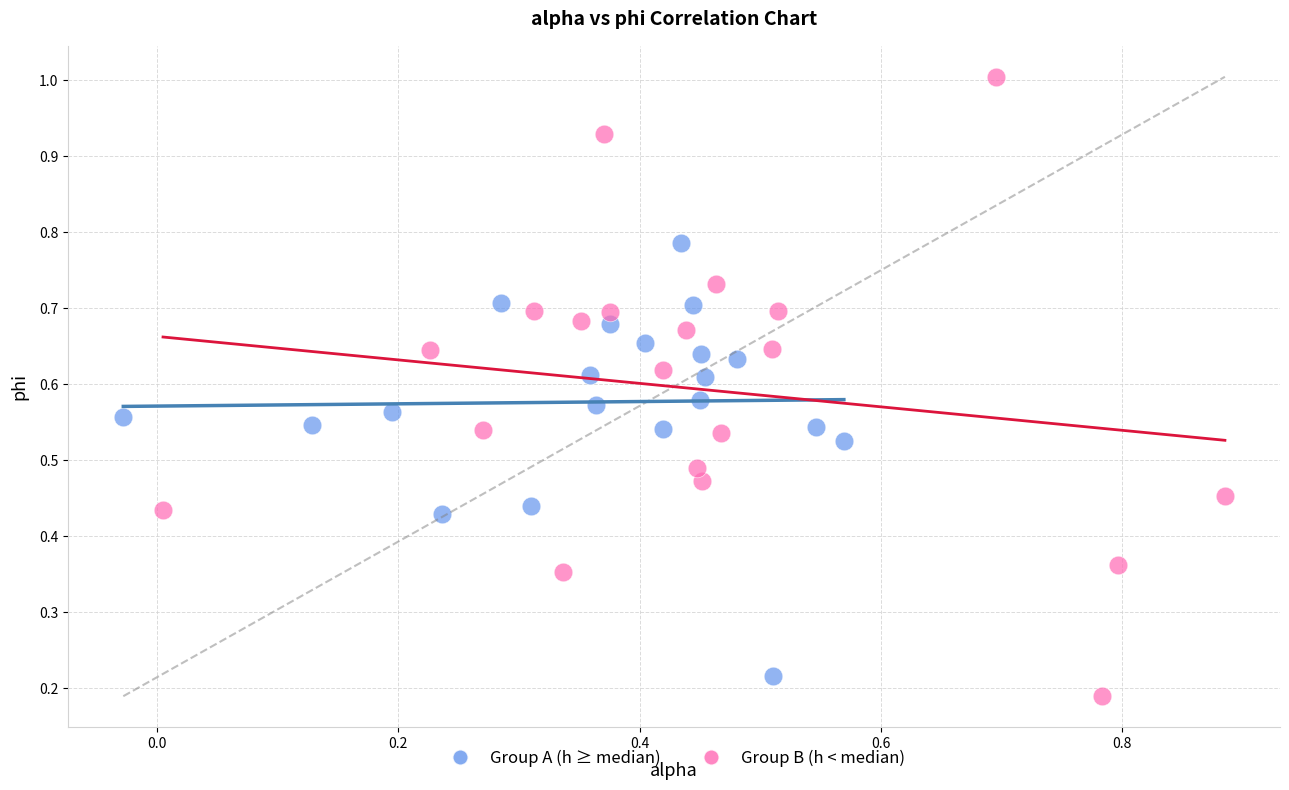

Which series has the widest spread of Y values?

Group B (h < median)